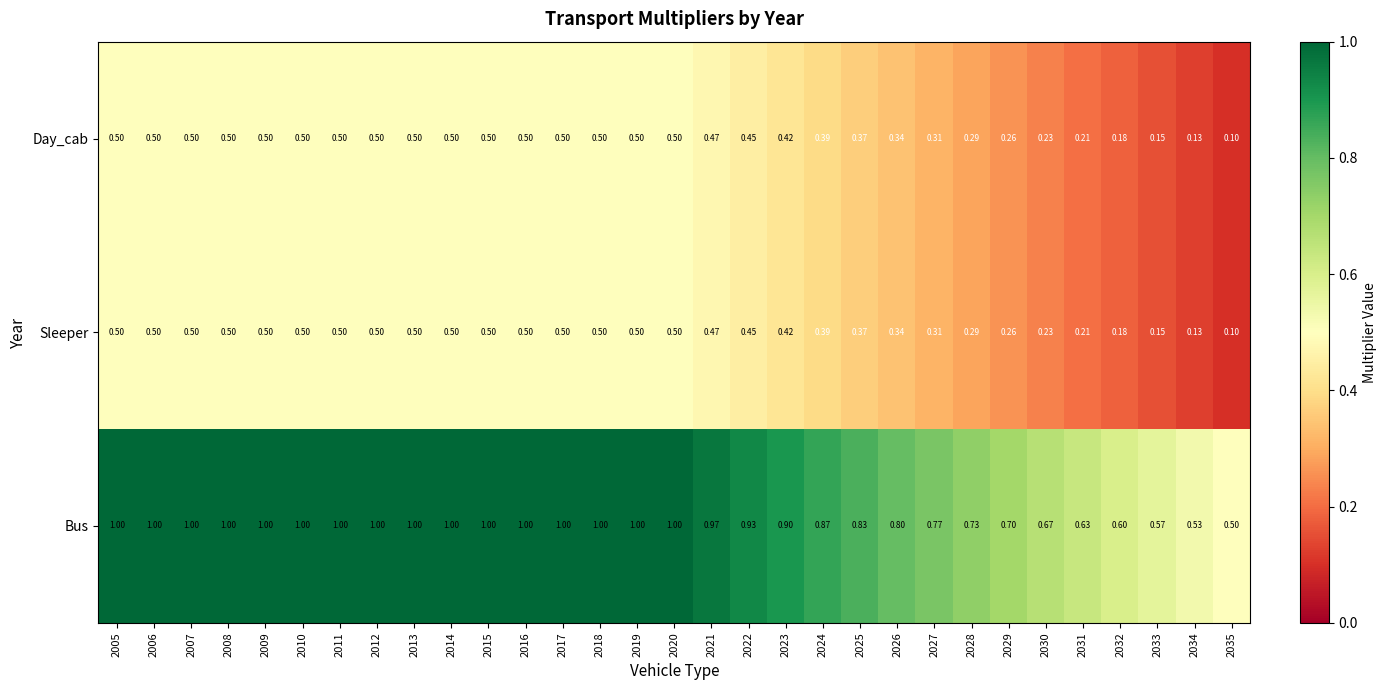

Which series has the widest spread of values?

Bus